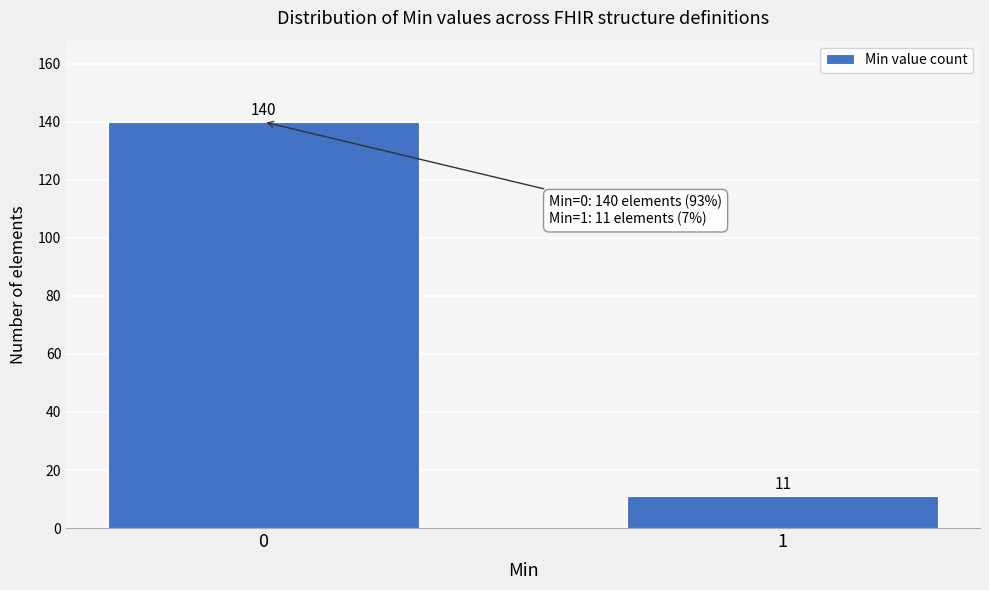

Reading left to right, list all the values displayed in this chart.

0=140	1=11